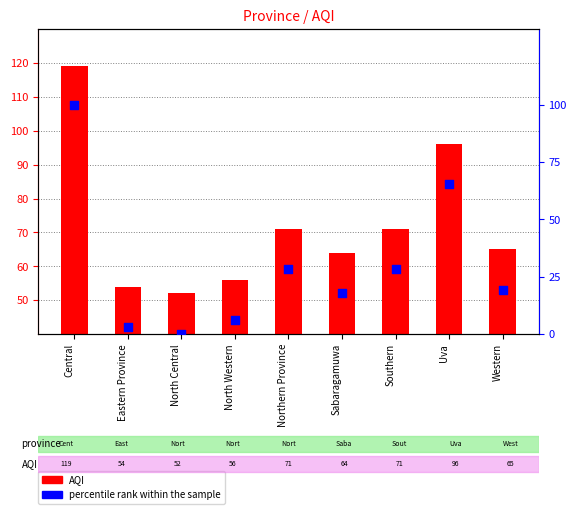

What are all the series names shown in the legend?

AQI, percentile rank within the sample